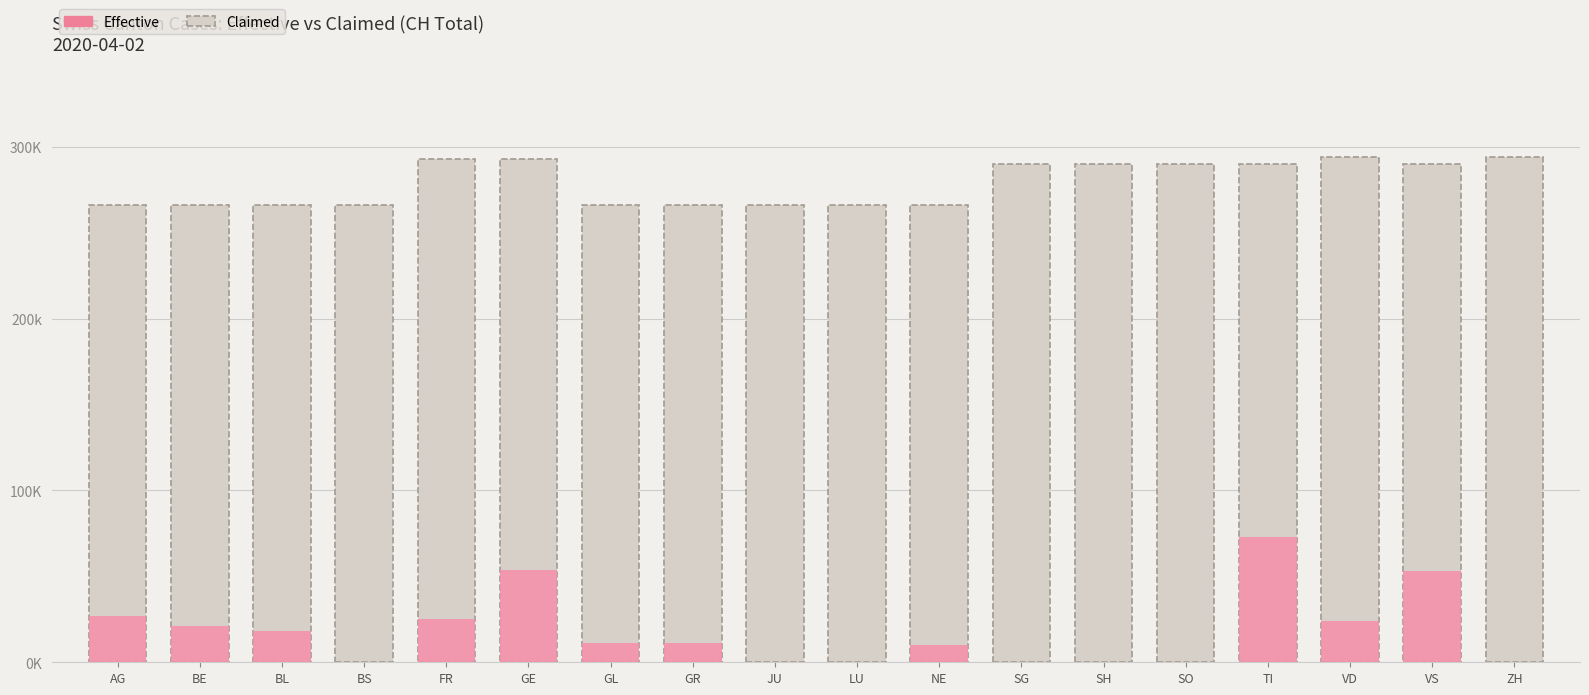

Which series has the largest total across all categories?

Claimed (CH)